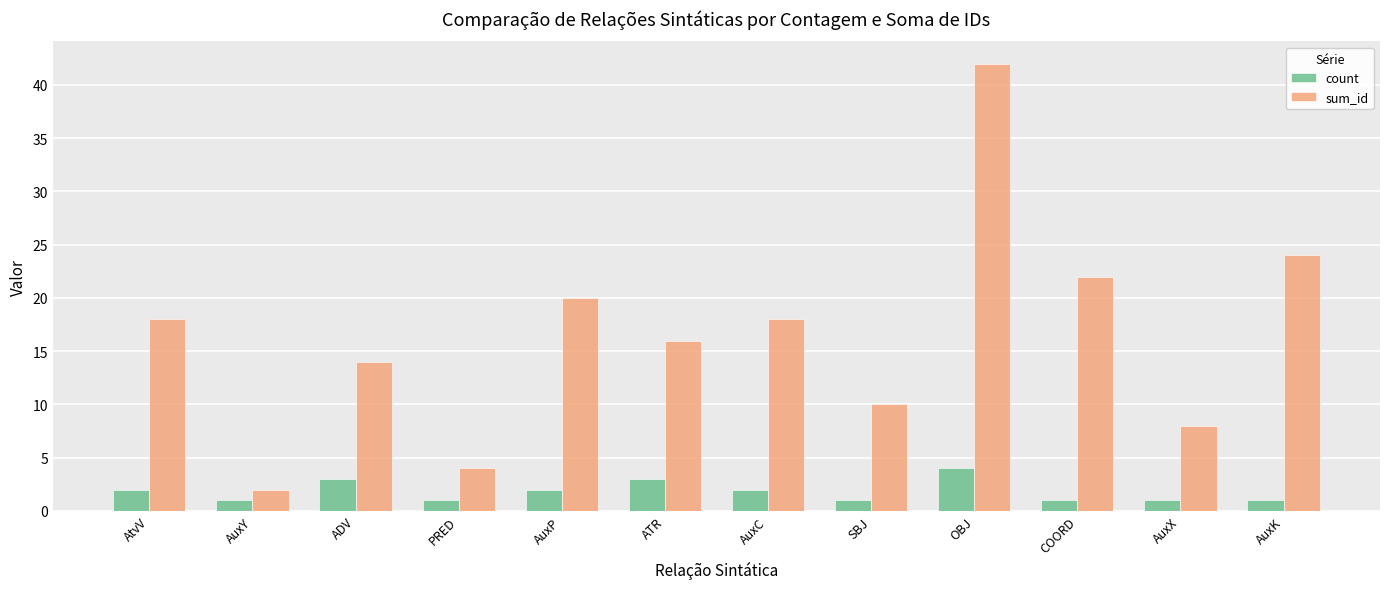

What is the maximum value shown in the chart?

42